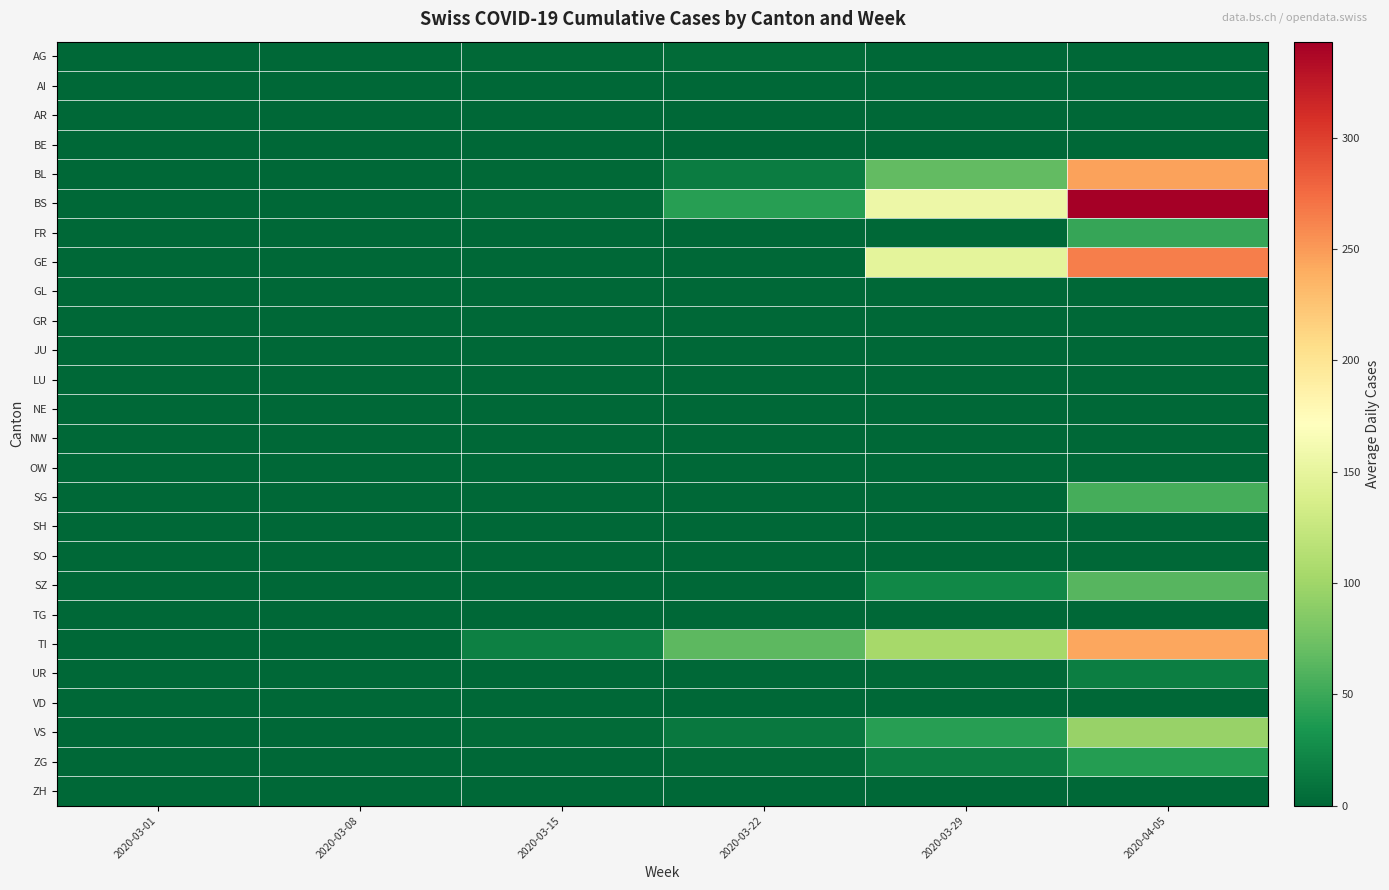

Rank the series by their maximum value, from highest to lowest.

BS, GE, BL, TI, VS, SZ, SG, FR, ZG, UR, AG, AI, AR, BE, GL, GR, JU, LU, NE, NW, OW, SH, SO, TG, VD, ZH